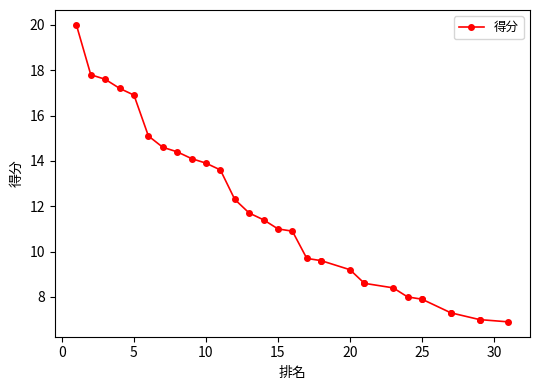

Does the chart have visible grid lines?

No